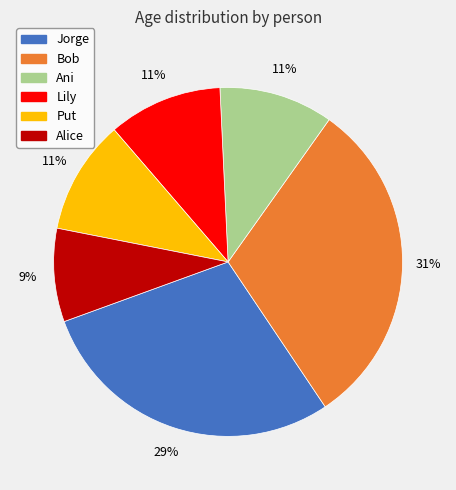

Does Jorge represent more than half of the total?

No